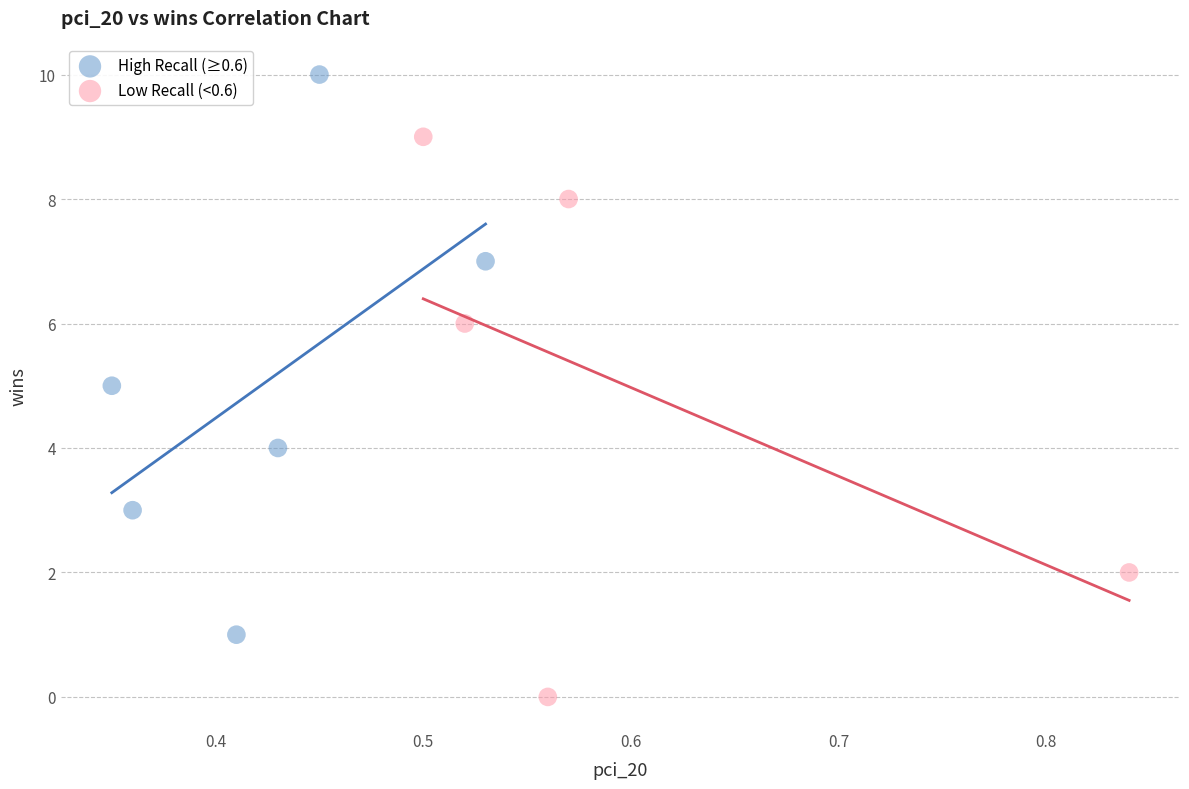

Which series contains the highest Y value?

High Recall (≥0.6)